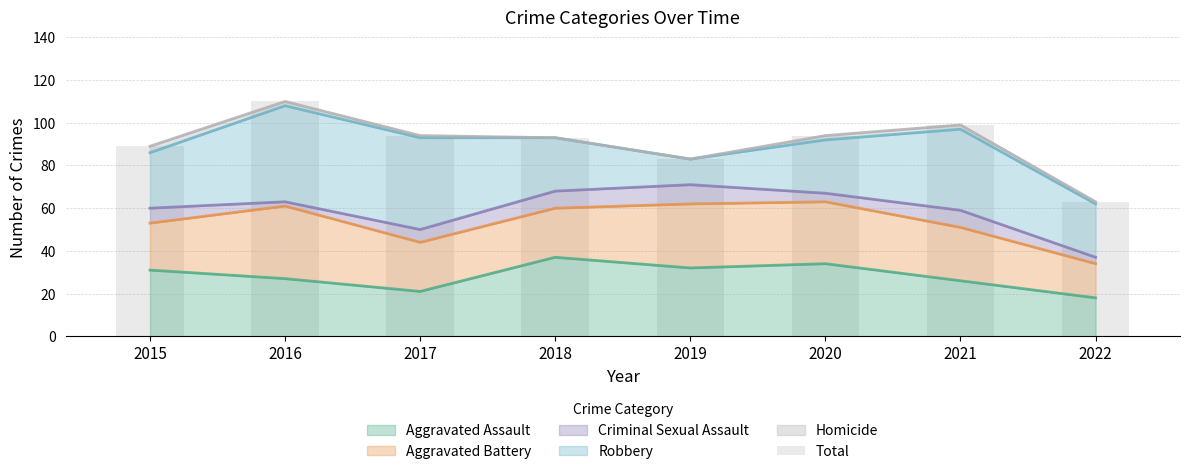

Which category has the lowest value in the Aggravated Assault series?

2022